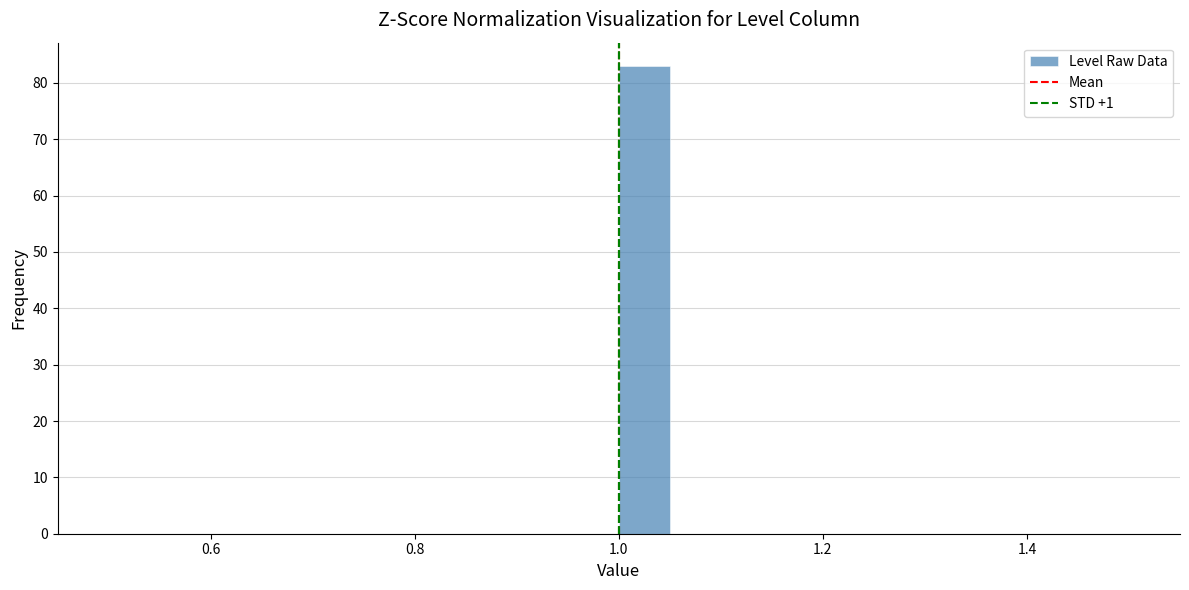

Read against the x-axis, roughly where is the centre of the tallest bar?

1.02